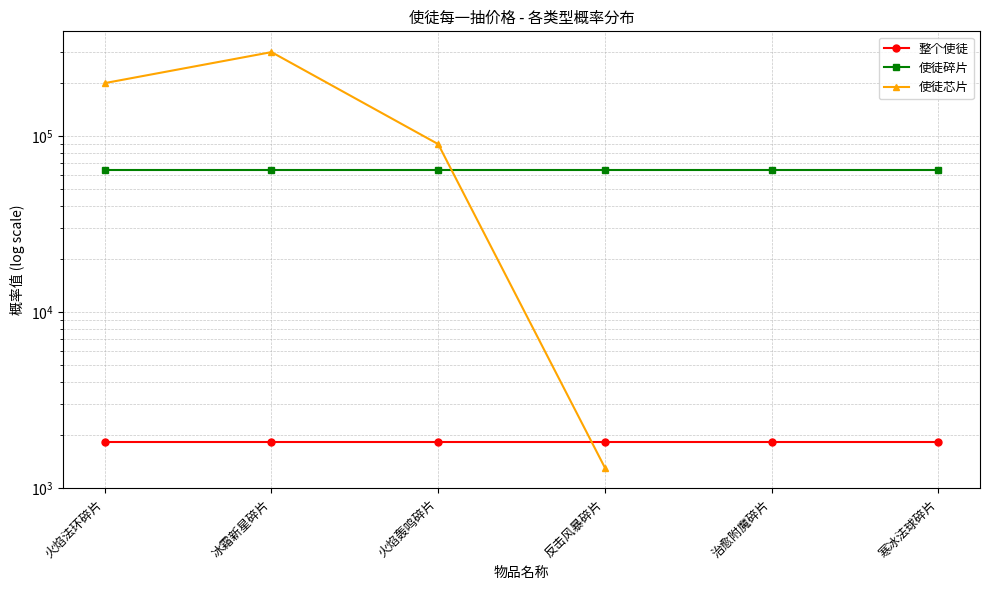

What position from the right is 冰霜新星碎片?

5